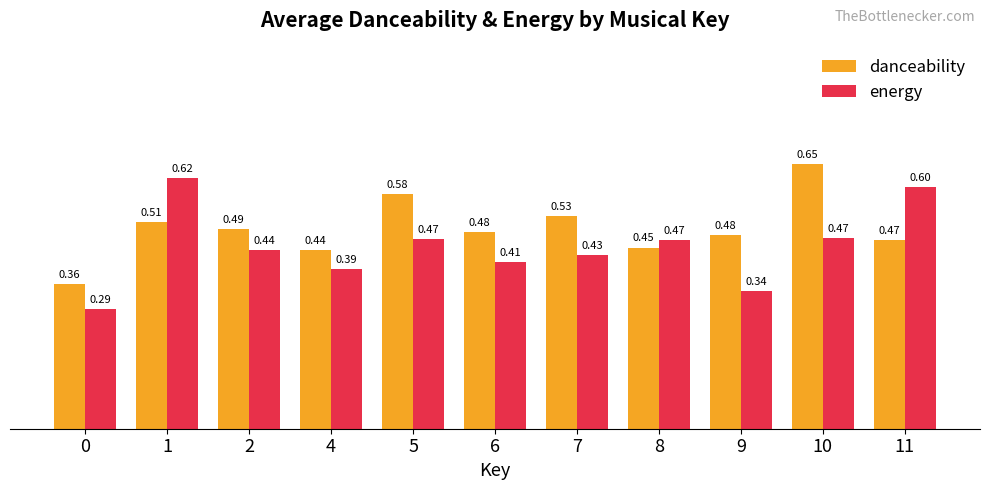

How many distinct data groups are displayed?

2